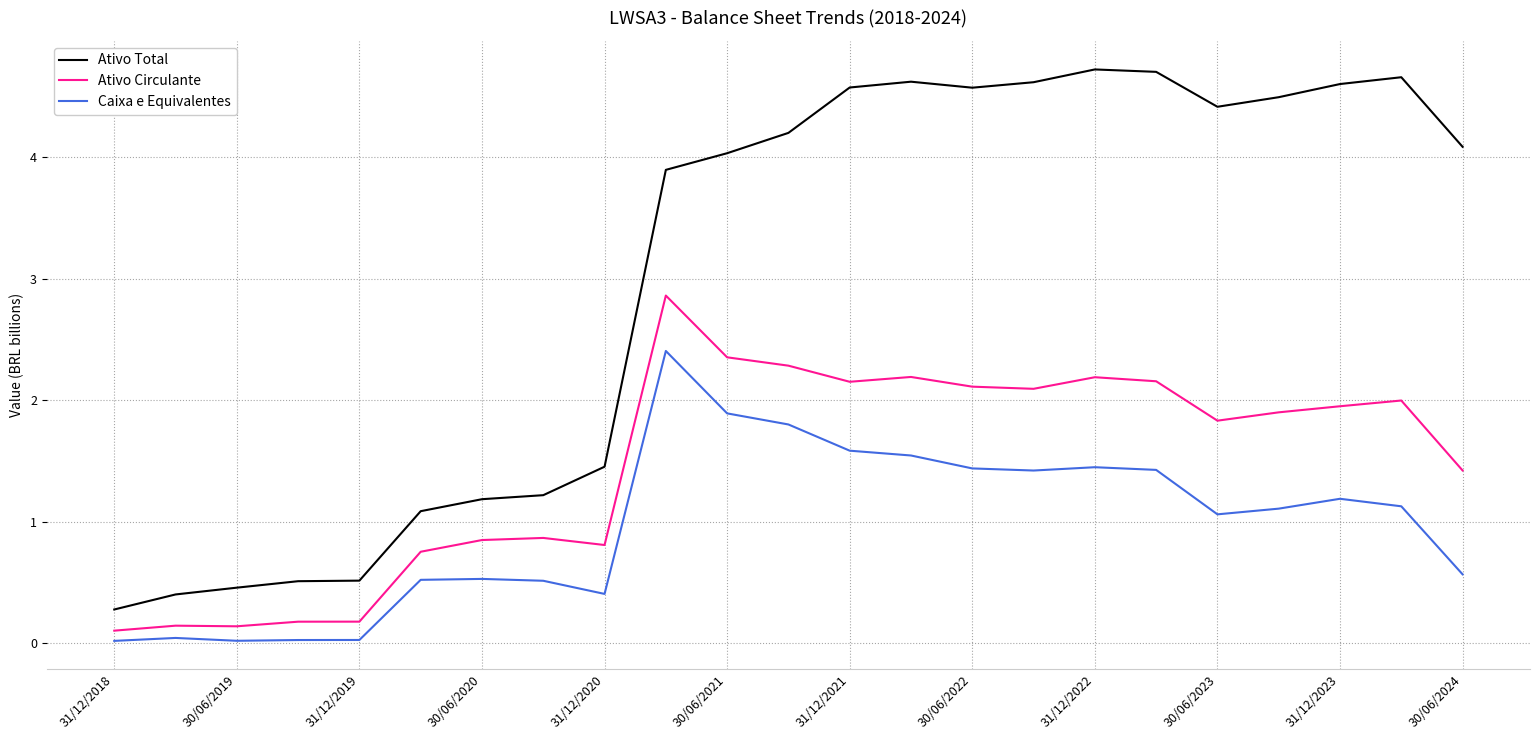

How many lines are shown in the chart?

3